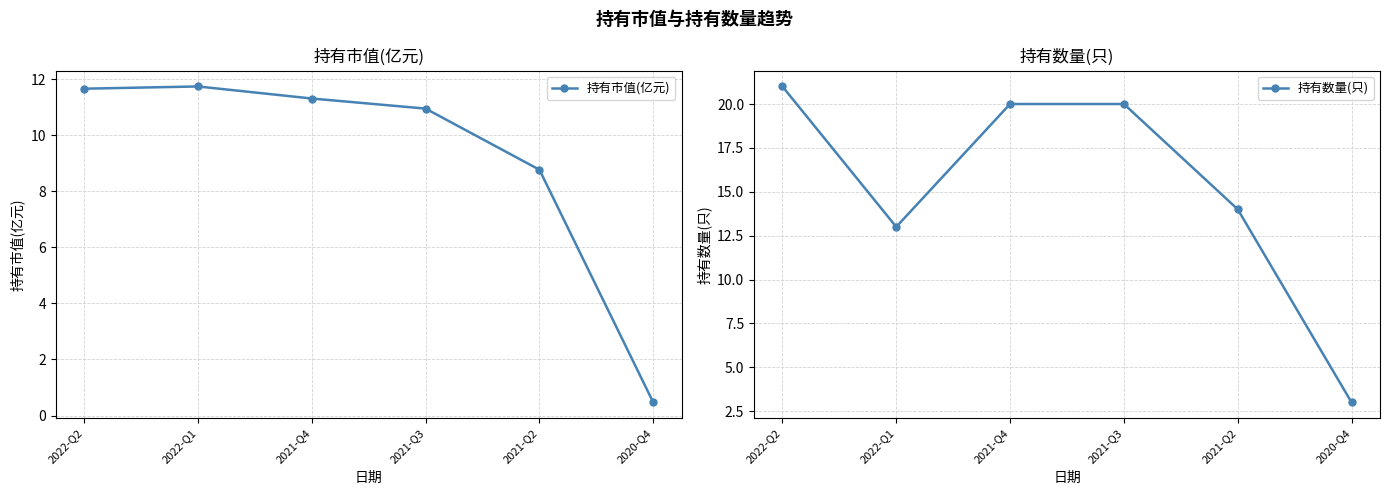

The value of 持有市值(亿元) at 2022-Q1 is 11.7. True or false?

True